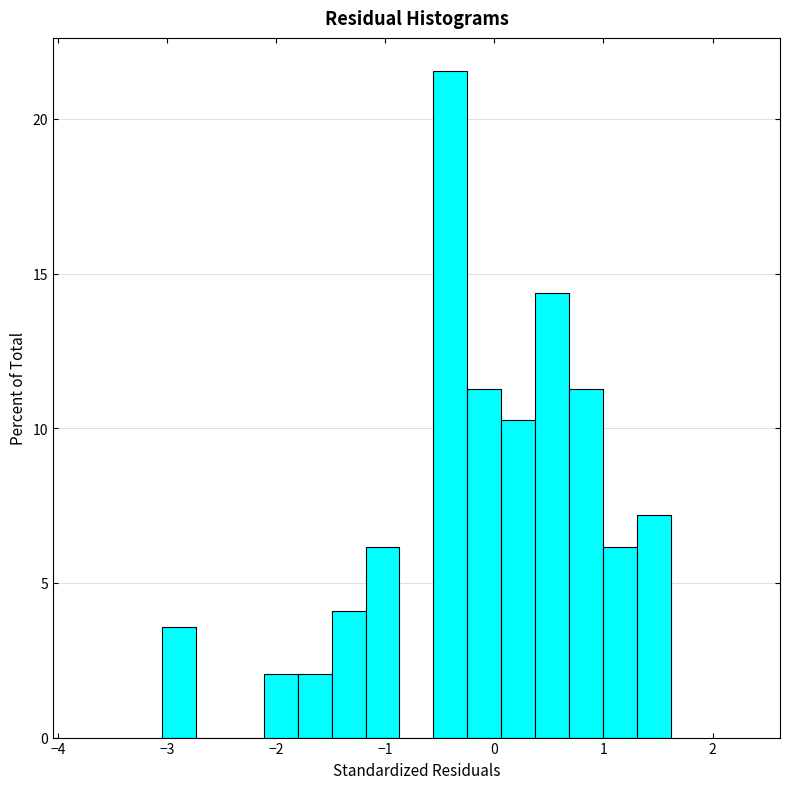

Around what value on the x-axis is the tallest bar? Give the approximate position of its centre, as read against the axis.

-0.4